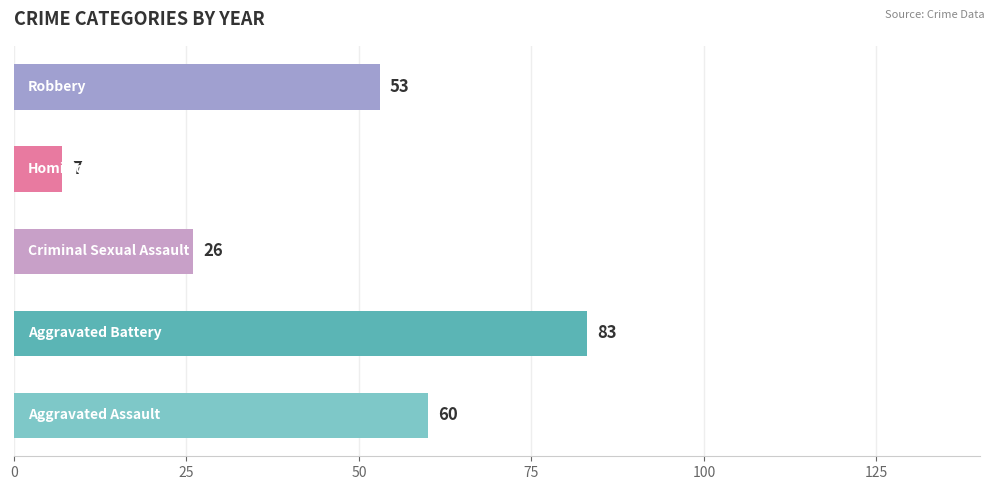

Does the chart contain any negative values?

No